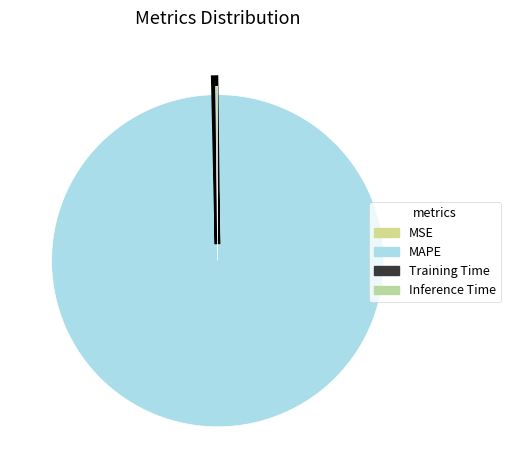

The MAPE slice represents 100% of the pie. True or false?

True